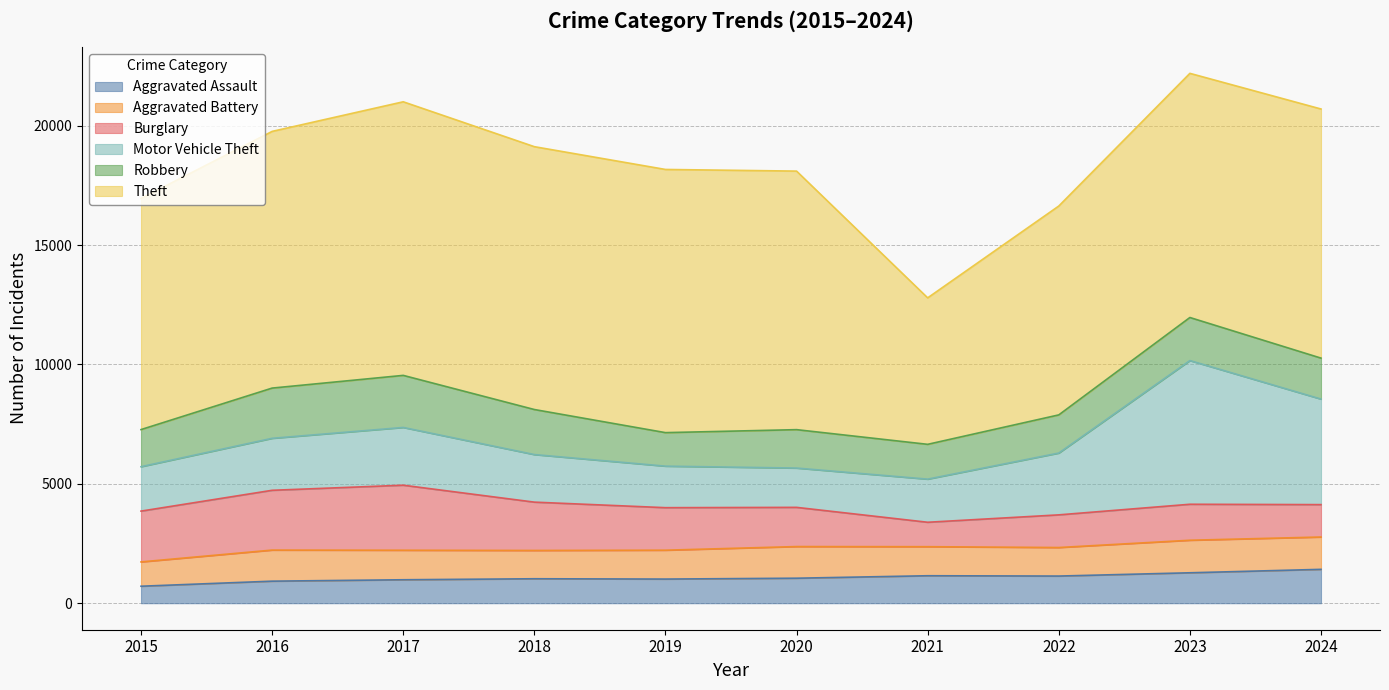

What are all the series names shown in the legend?

Aggravated Assault, Aggravated Battery, Burglary, Motor Vehicle Theft, Robbery, Theft